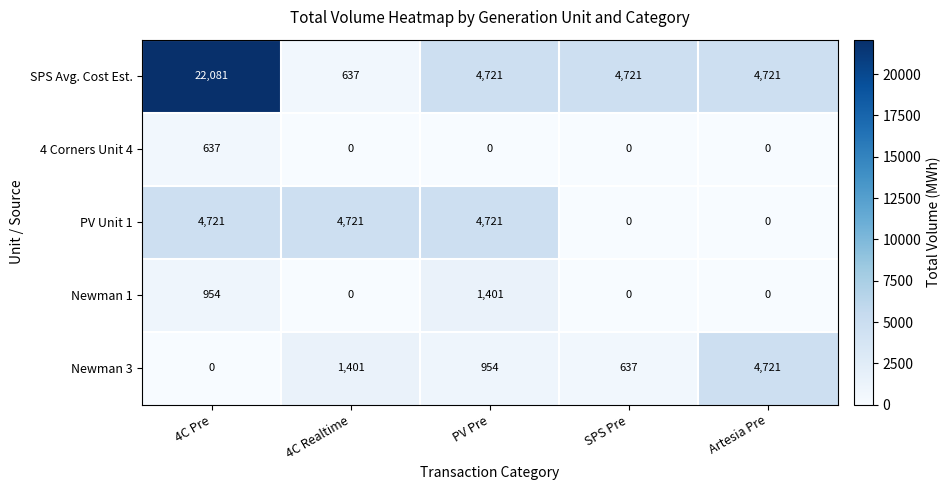

What is the total value across all series at PV Pre?

11797